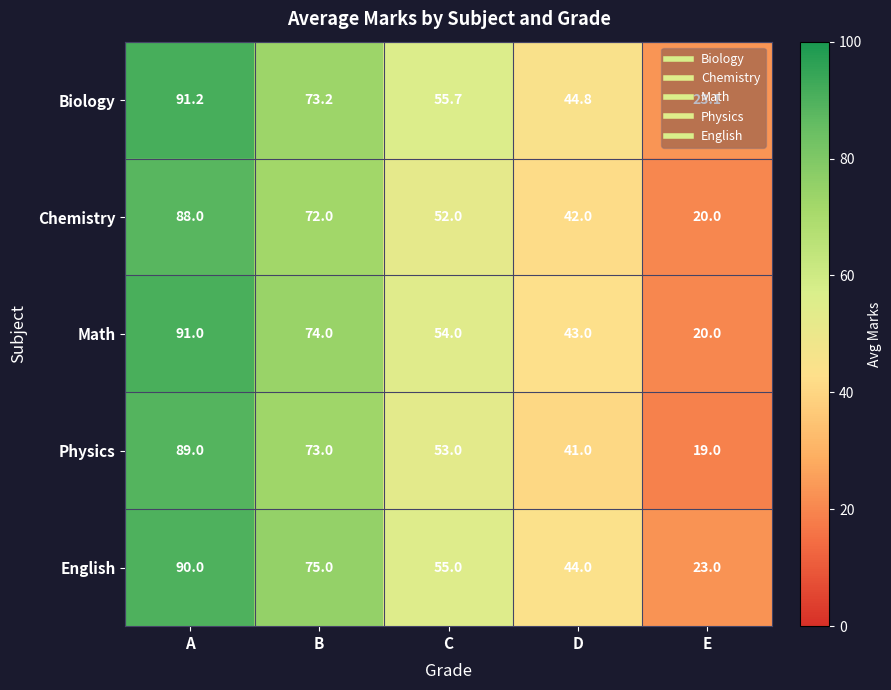

Rank the categories by English value from lowest to highest.

E, D, C, B, A